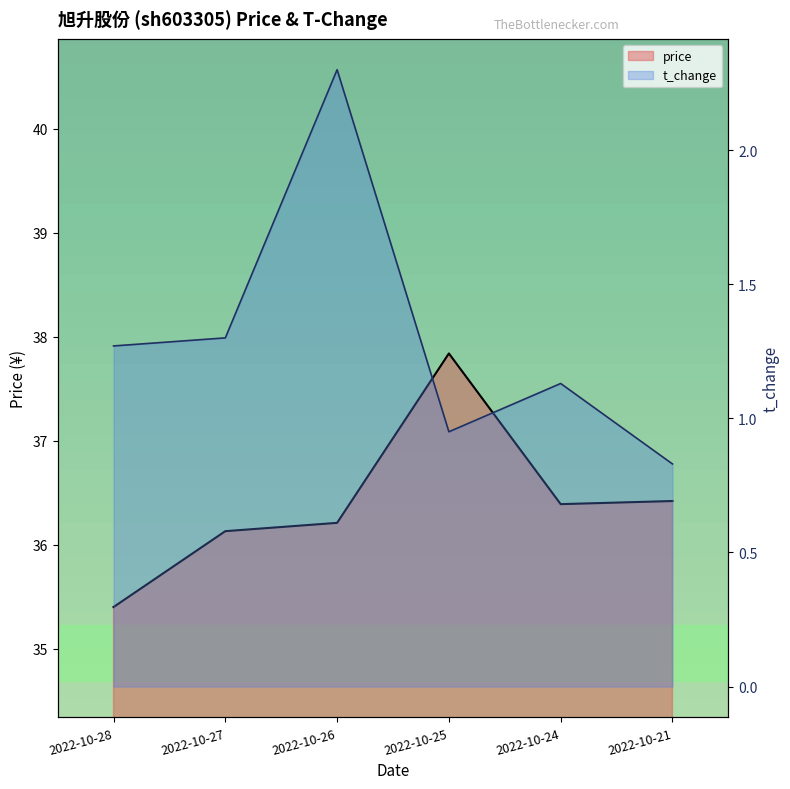

What is the difference between the maximum and second lowest values in the t_change series?

1.3